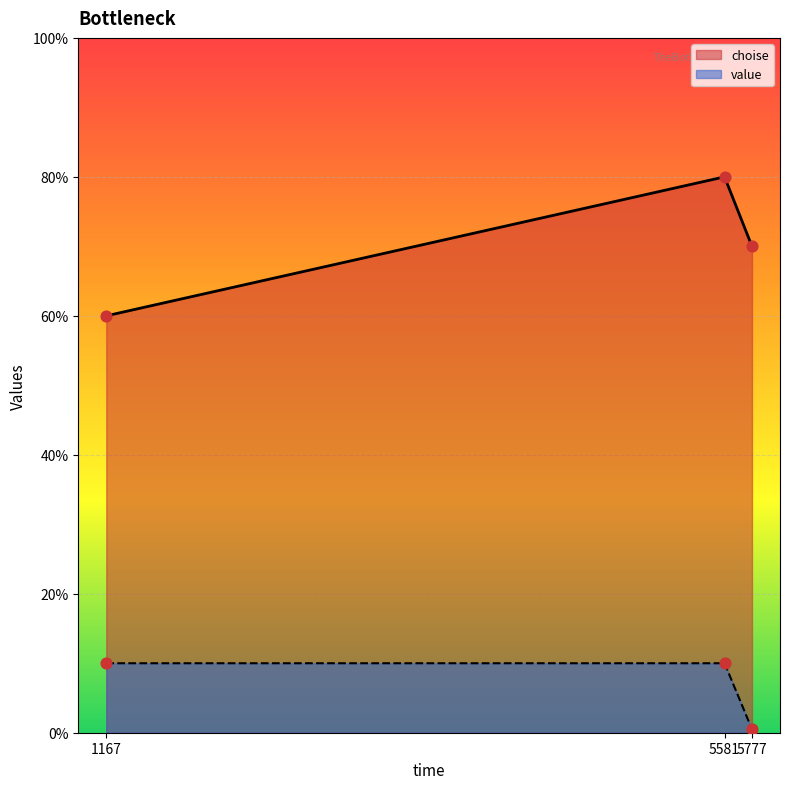

Which series has the largest total across all categories?

choise